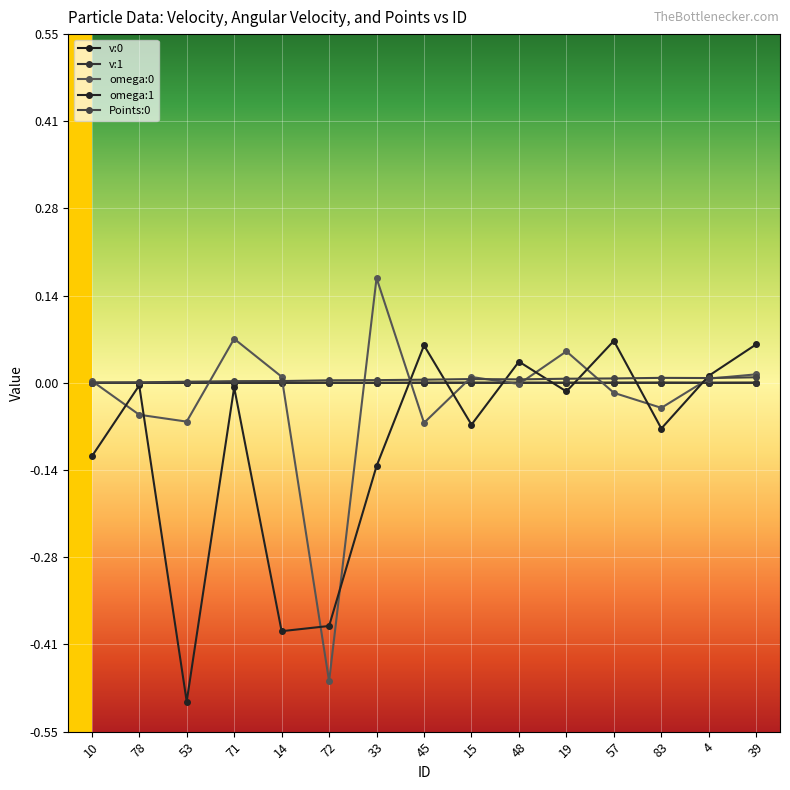

At how many categories does at least one series exceed 0?

15